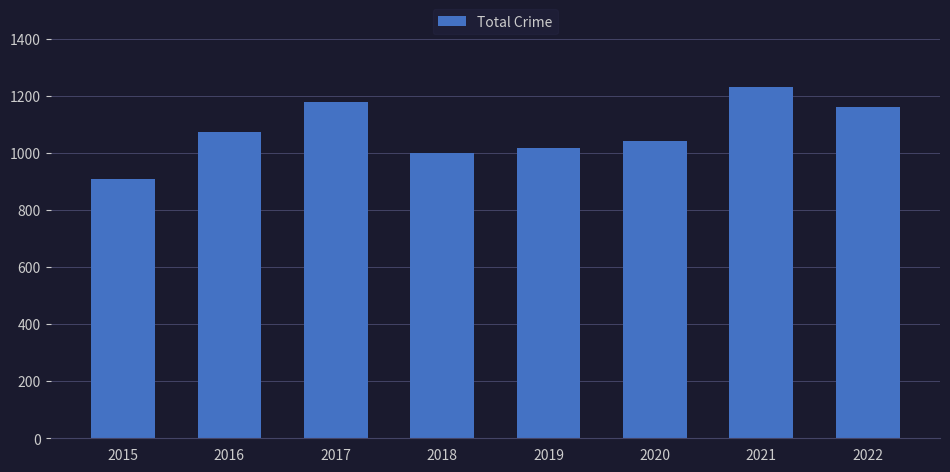

What is the ratio of the value at 2019 to the value at 2018?

1.0